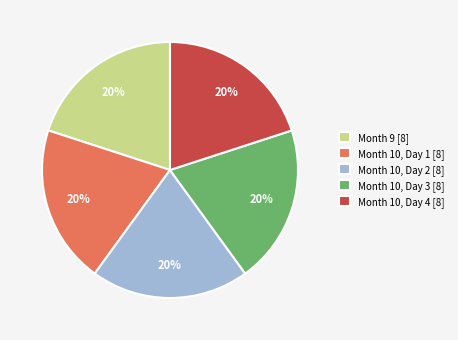

To the nearest percent, what portion does Month 10, Day 2 [8] represent?

20%